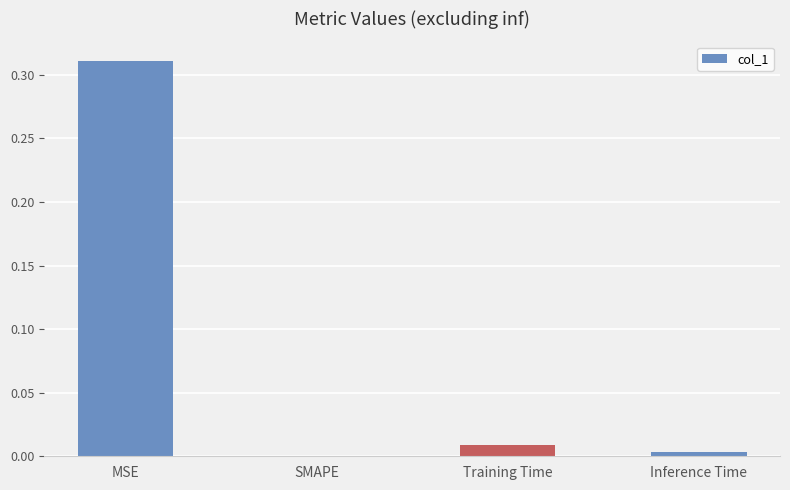

The value at Inference Time is 0.0. True or false?

True